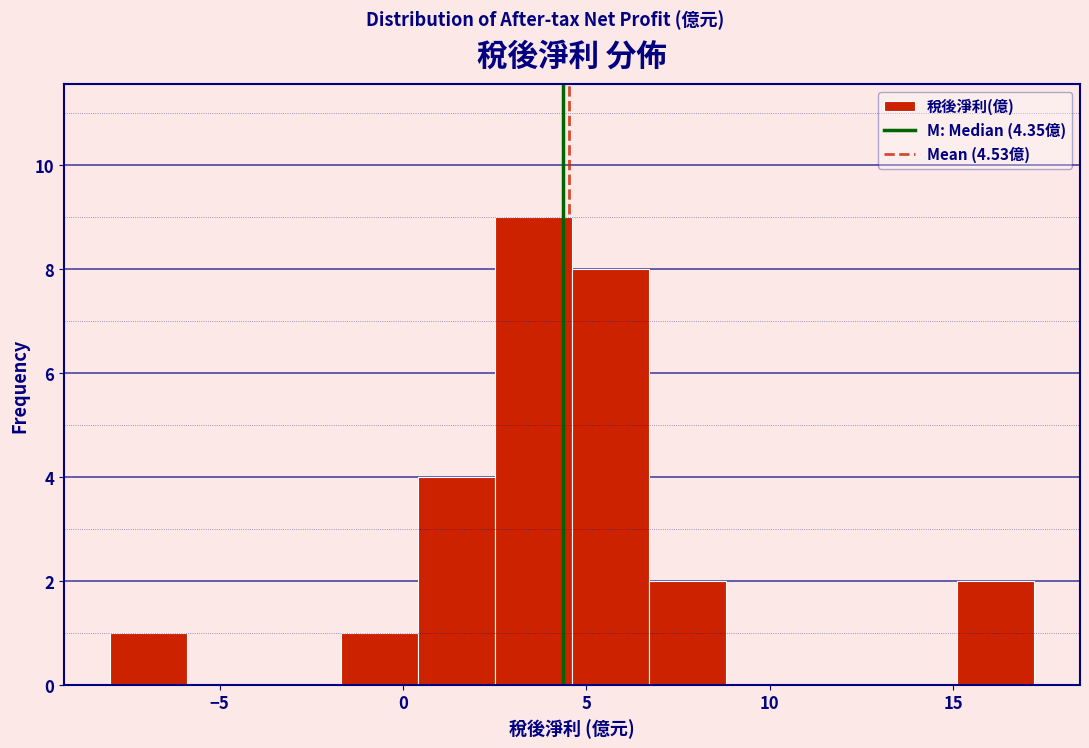

Which range on the x-axis has the tallest bar?

2.5 to 4.5